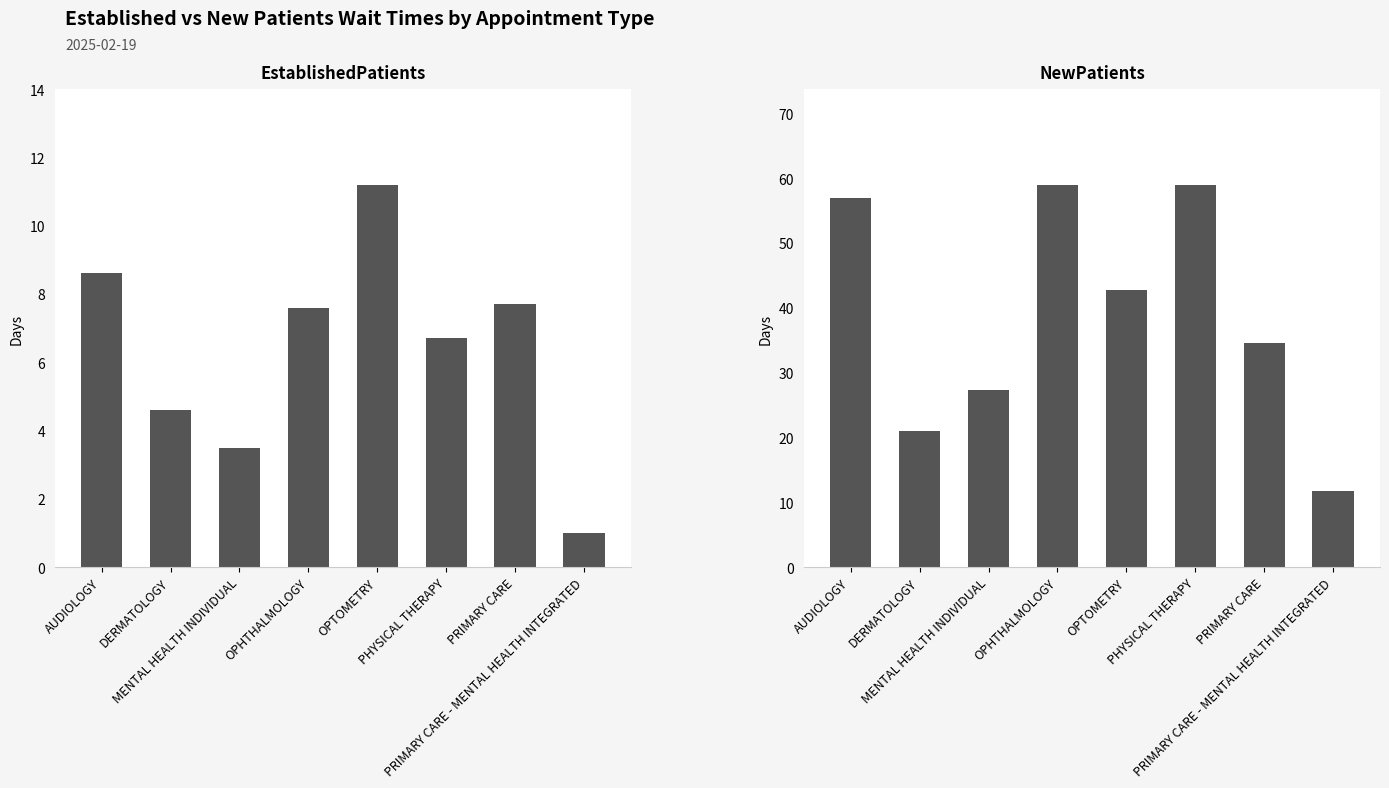

Reading right to left, list all the values displayed in this chart.

EstablishedPatients: PRIMARY CARE - MENTAL HEALTH INTEGRATED=1.0	PRIMARY CARE=7.7	PHYSICAL THERAPY=6.7	OPTOMETRY=11.2	OPHTHALMOLOGY=7.6	MENTAL HEALTH INDIVIDUAL=3.5	DERMATOLOGY=4.6	AUDIOLOGY=8.6
NewPatients: PRIMARY CARE - MENTAL HEALTH INTEGRATED=11.8	PRIMARY CARE=34.6	PHYSICAL THERAPY=58.9	OPTOMETRY=42.8	OPHTHALMOLOGY=59.0	MENTAL HEALTH INDIVIDUAL=27.3	DERMATOLOGY=21.0	AUDIOLOGY=57.0